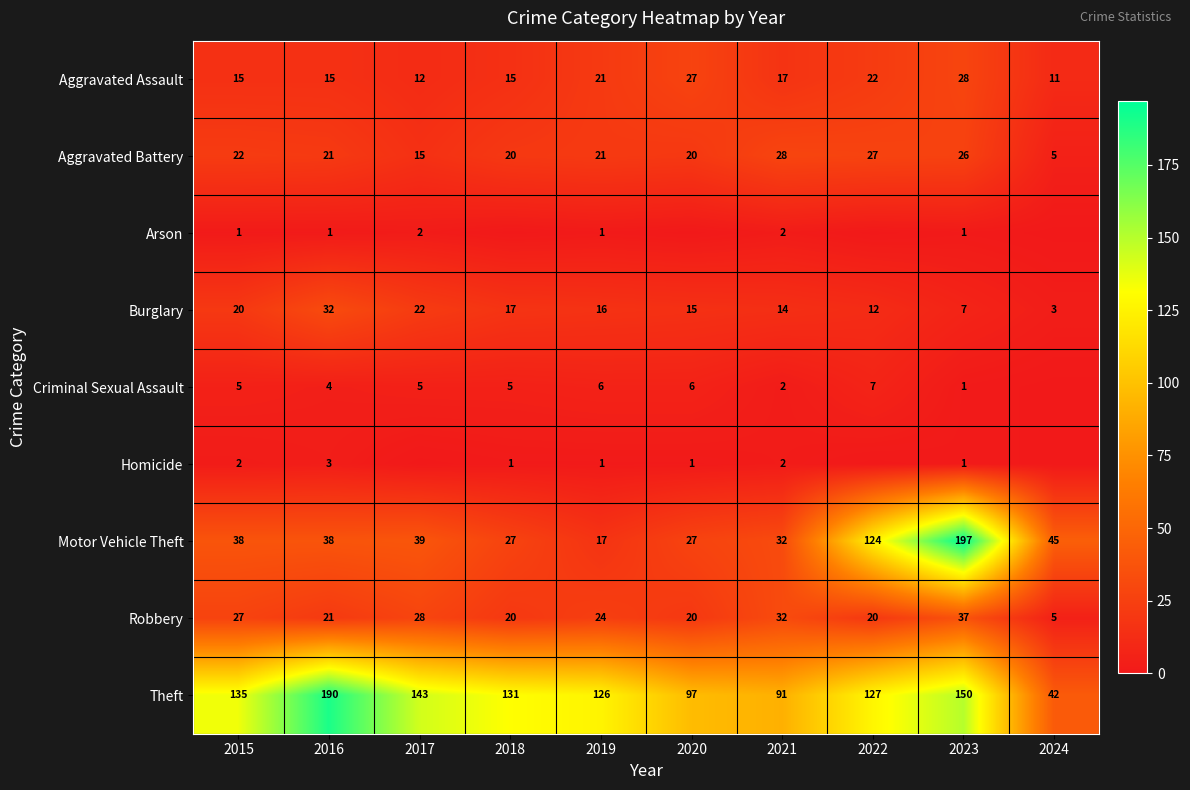

Rank the categories by Theft value from highest to lowest.

2016, 2023, 2017, 2015, 2018, 2022, 2019, 2020, 2021, 2024